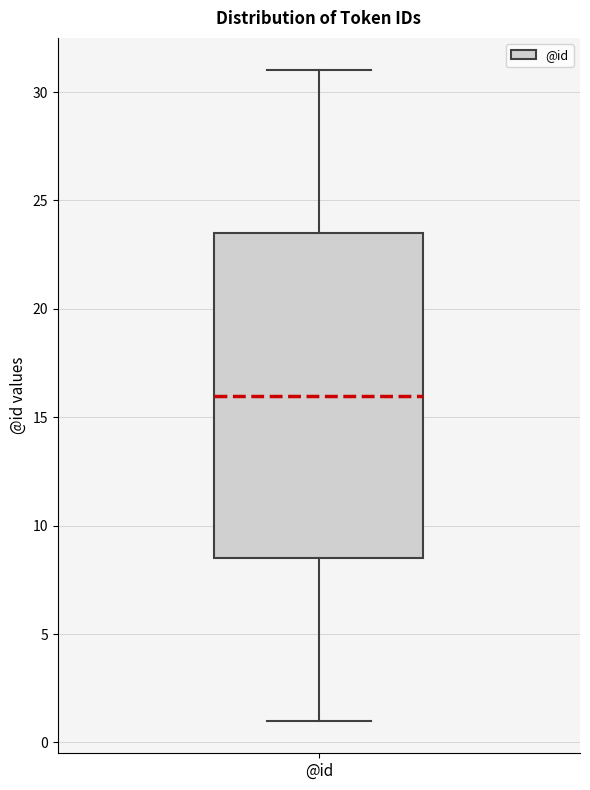

Transcribe this box plot: give where the median line is, the range the box spans, and where the two whiskers end, as read against the y-axis. The values are not printed on the chart, so give them approximately, as read against the axis.

median 16.0, box 8.5 to 23.5, whiskers 1.0 to 31.0